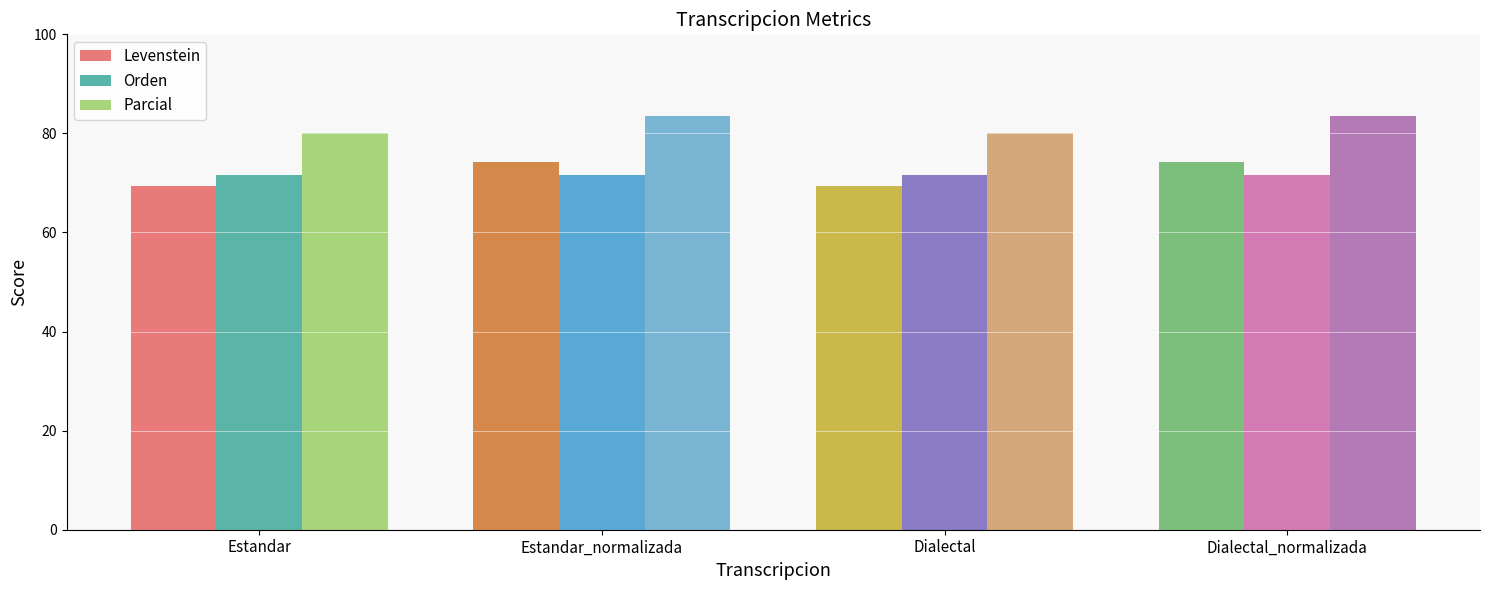

Which series has the largest total across all categories?

Parcial